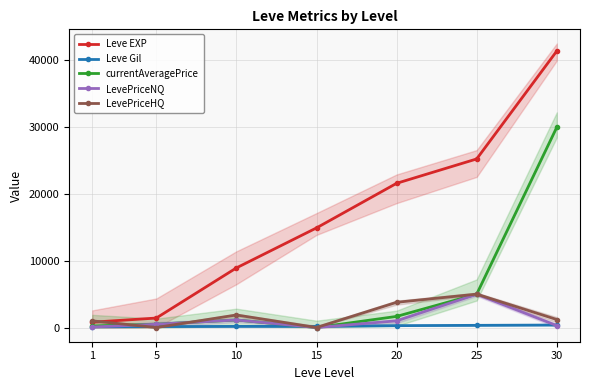

How many distinct data groups are displayed?

5